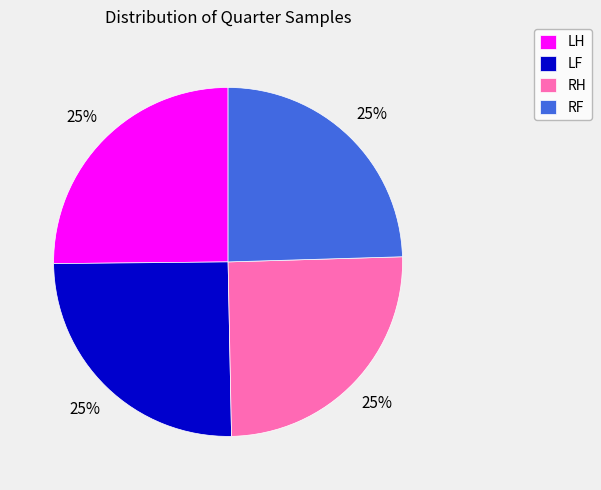

What is the ratio of the value at LH to the value at LF?

1.0